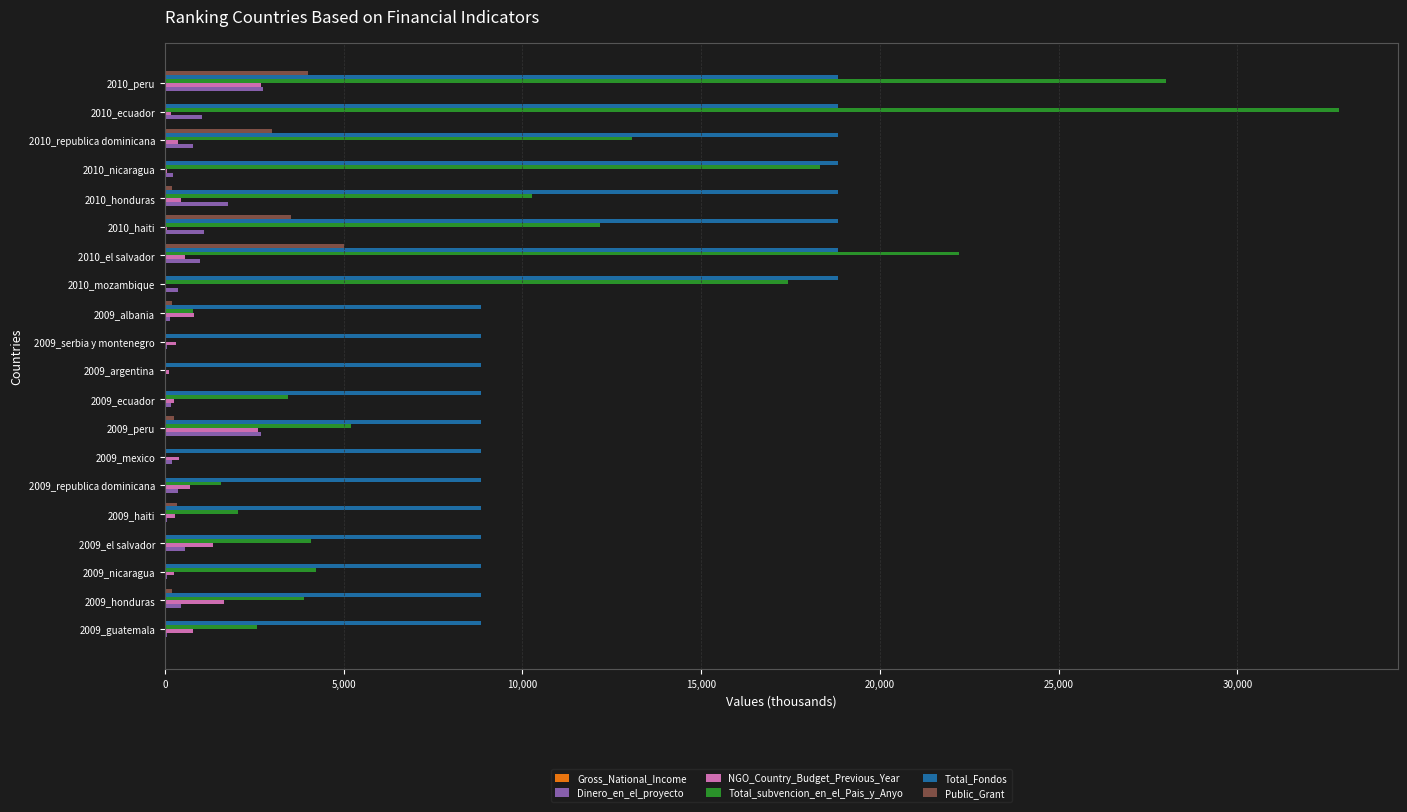

What is the maximum value for NGO_Country_Budget_Previous_Year?

2680.6